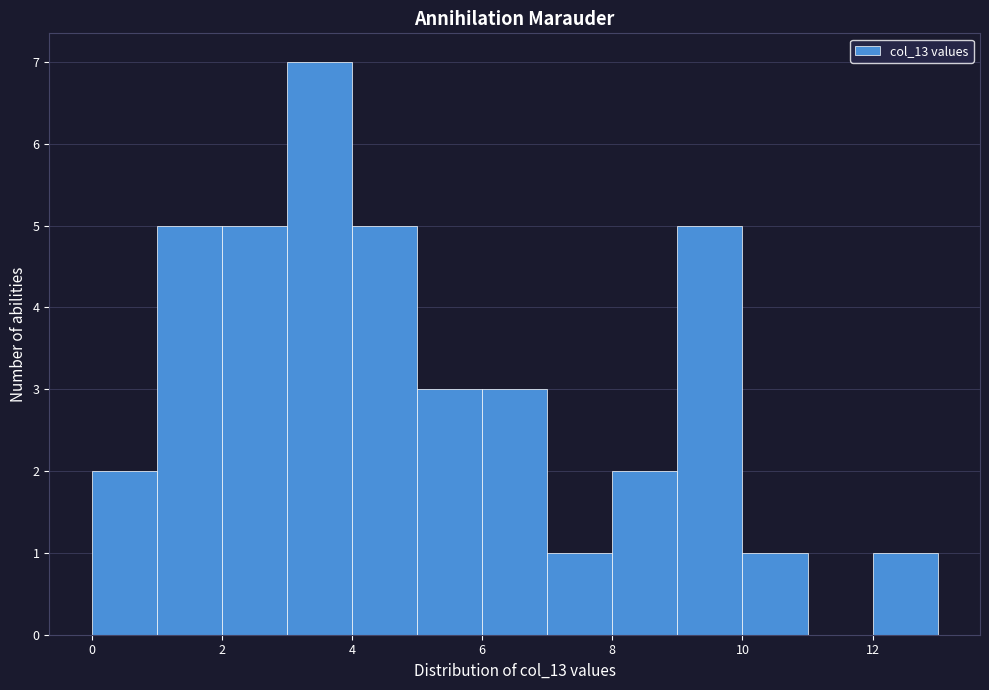

Over which range of the x-axis is the bar tallest?

3 to 4